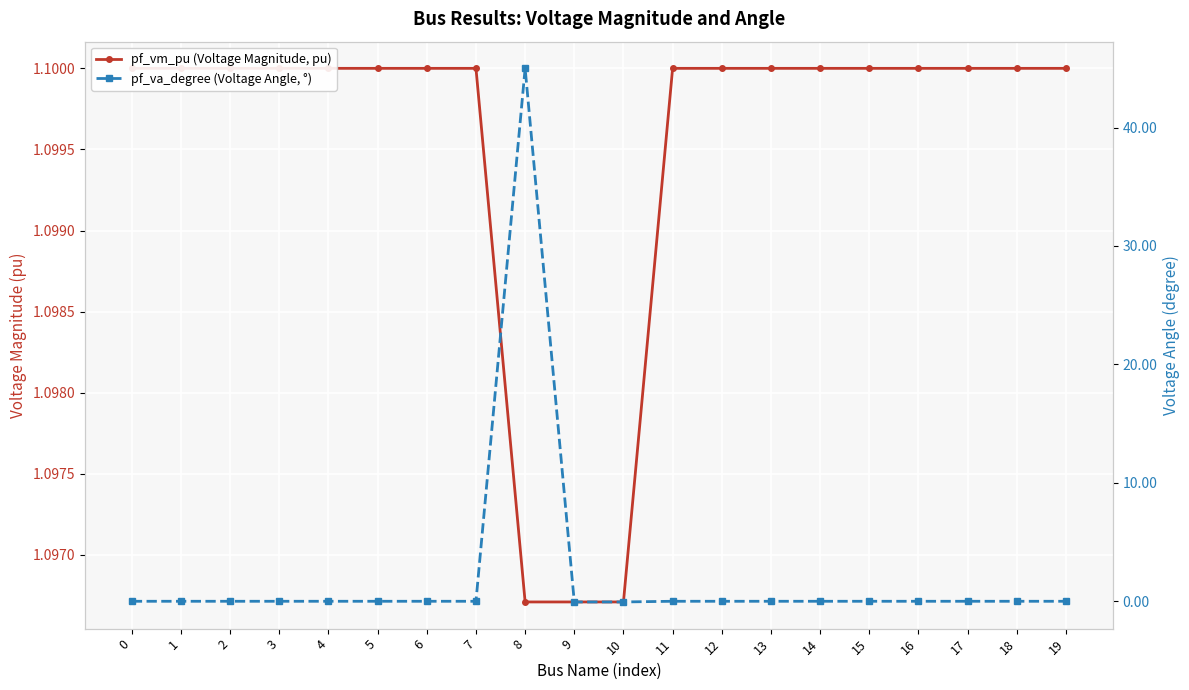

How many lines are shown in the chart?

2